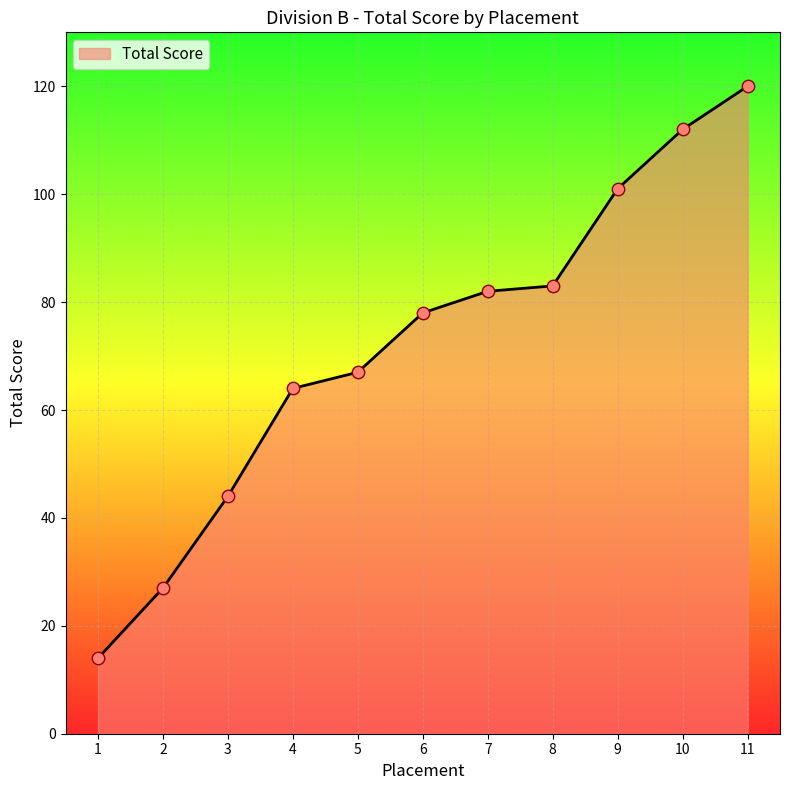

Which has a higher value, 2 or 8?

8